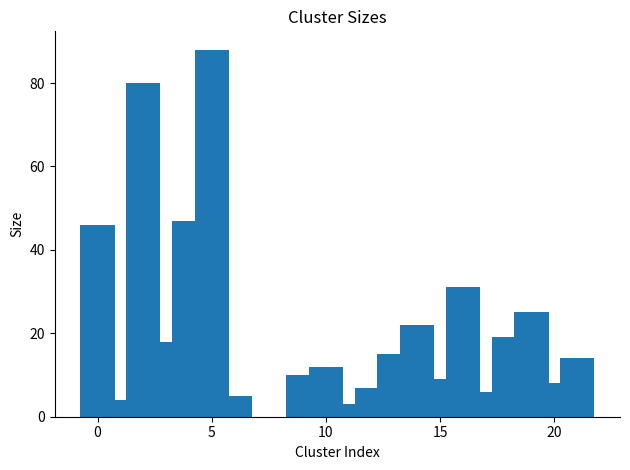

What is the average value?

23